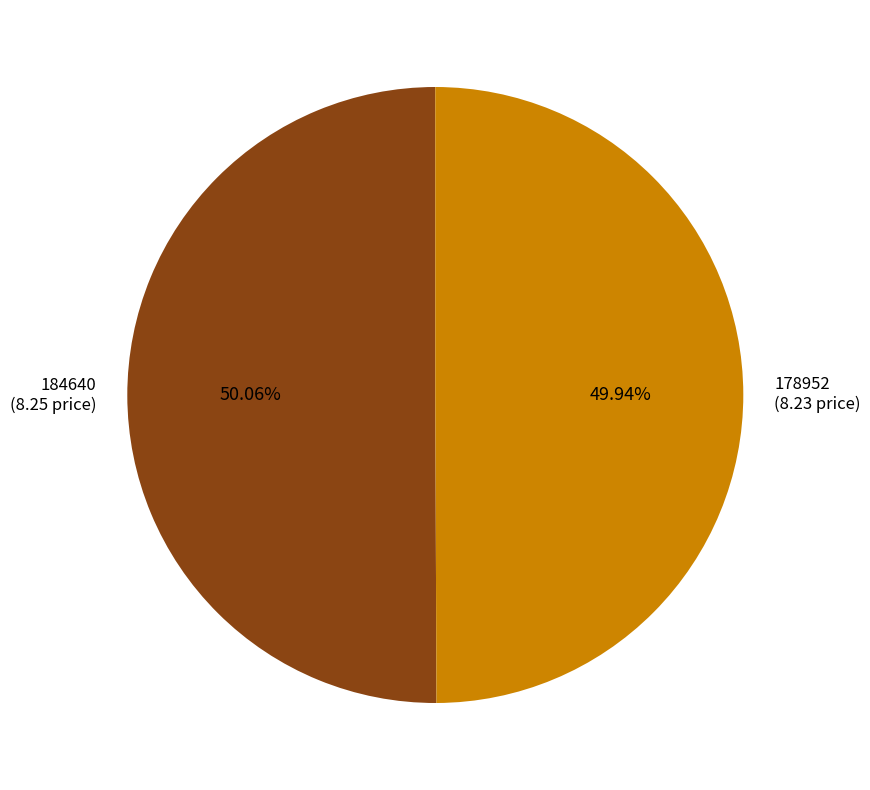

True or false: 184640 accounts for 44% of the total.

False